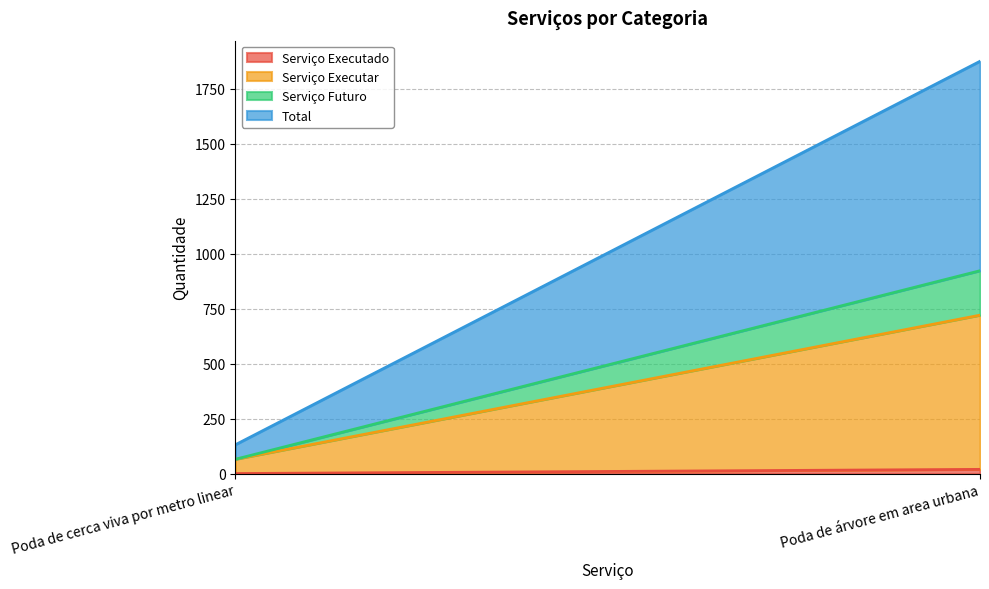

Reading left to right, transcribe all the data shown in this chart.

Serviço Executado: 1	20
Serviço Executar: 65	701
Serviço Futuro: 0	202
Total: 66	952